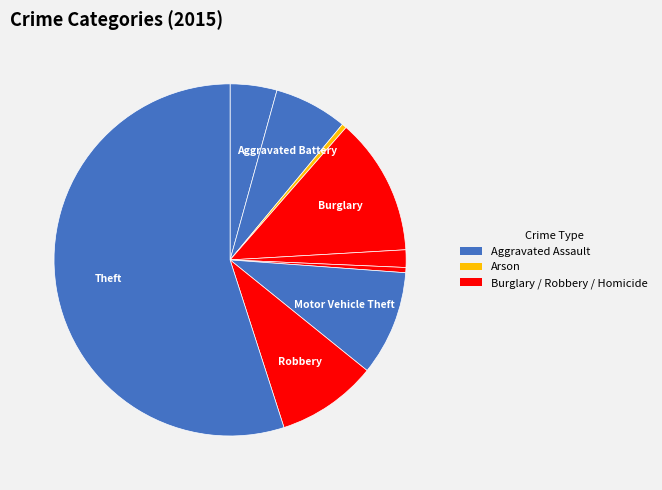

How many segments does this pie chart have?

9